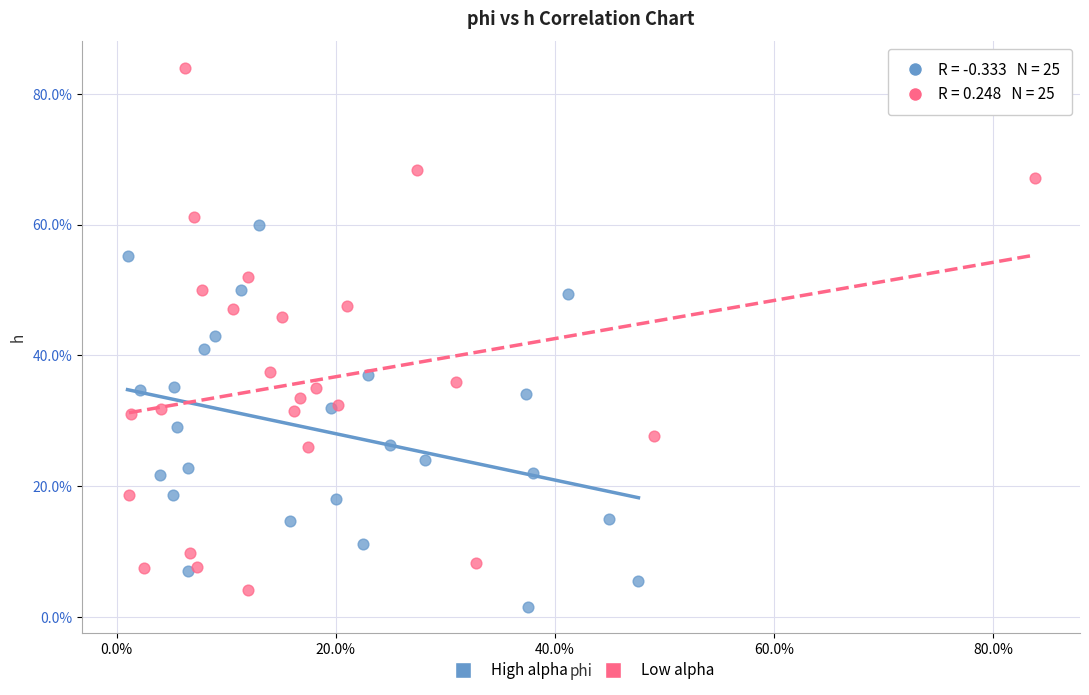

Which series has the widest spread of Y values?

Low alpha